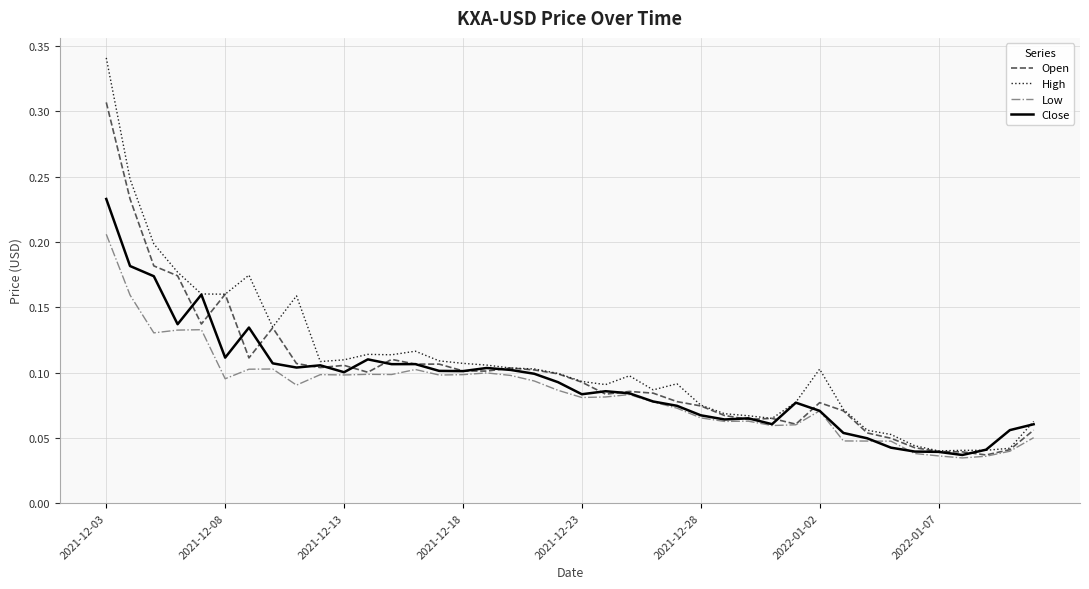

At how many categories does at least one series exceed 0?

40